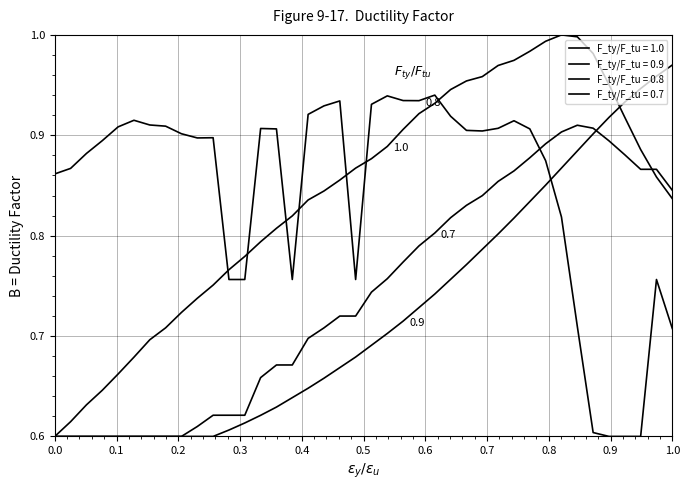

How many lines are shown in the chart?

4